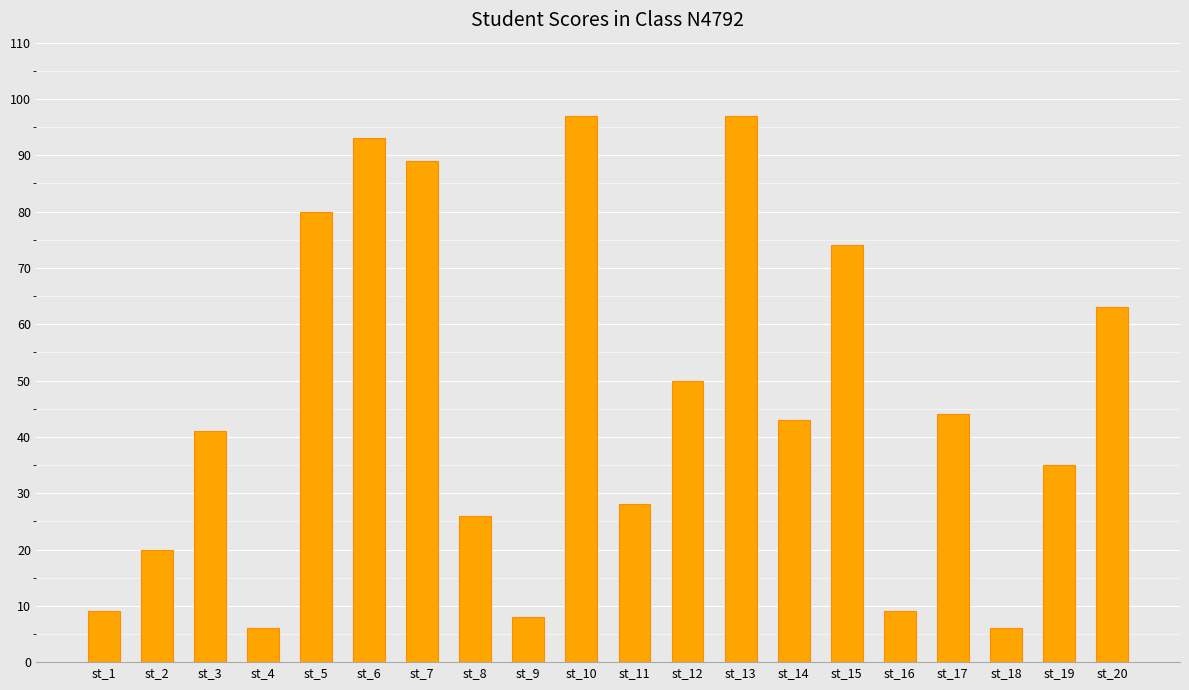

At which label does the data first exceed 43?

st_5